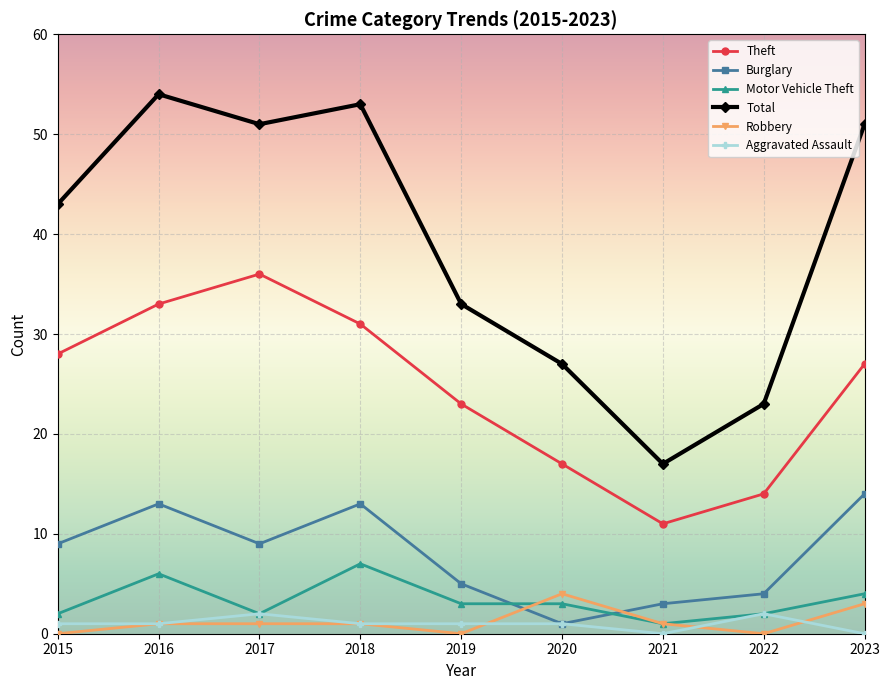

What is the value of the Robbery point at the 3rd from the left?

1